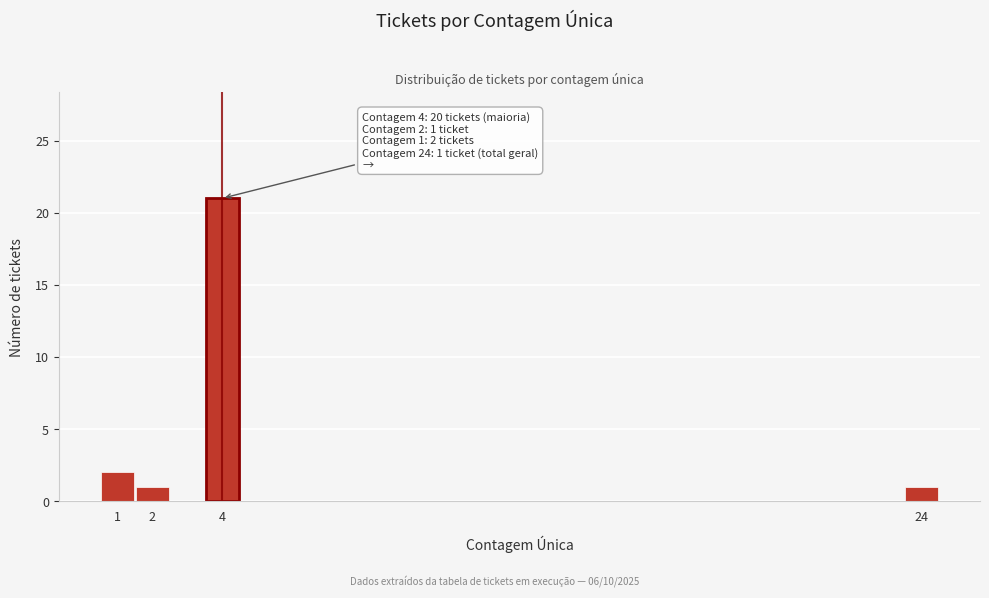

Which range on the x-axis has the tallest bar?

3.5 to 4.5